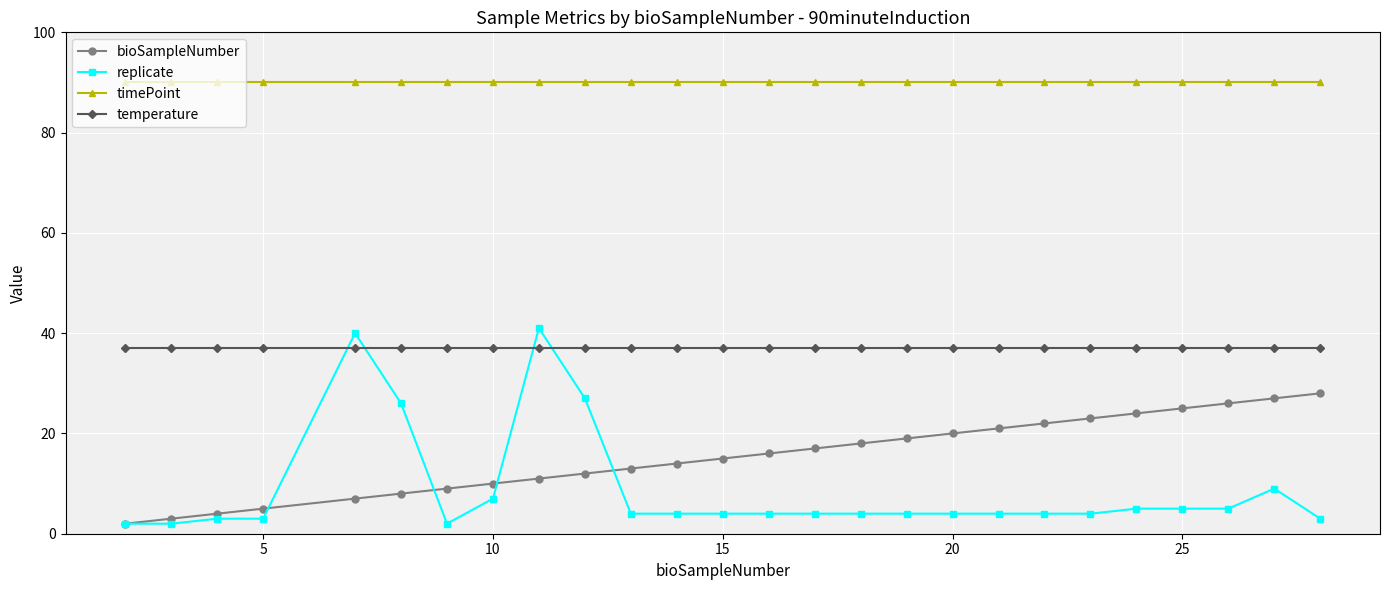

True or false: replicate and timePoint cross at least once.

False